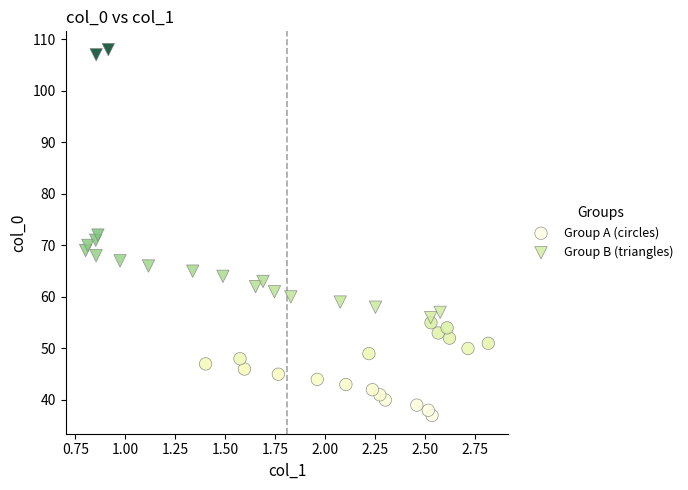

Which series contains the lowest Y value?

Group A (circles)